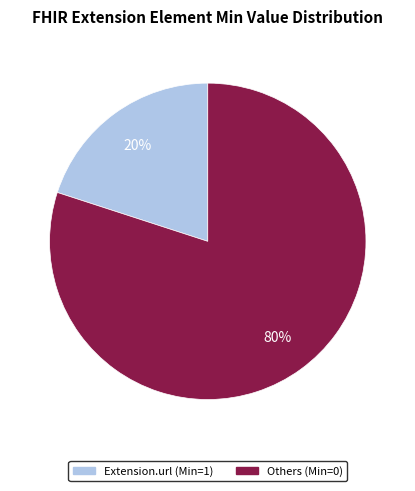

To the nearest percent, what is the average slice percentage?

50%